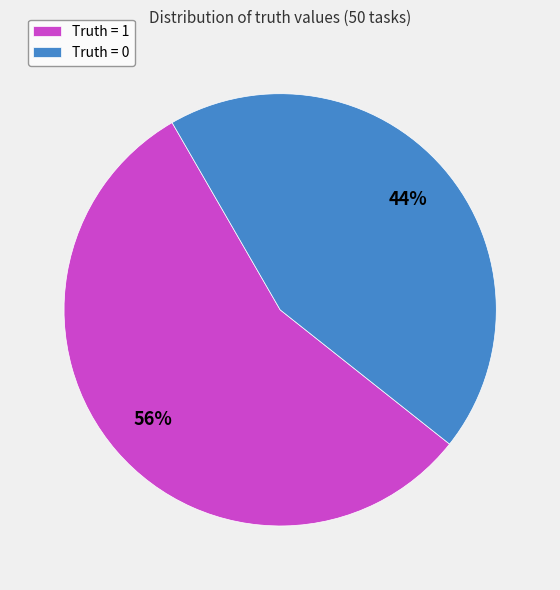

Which has a higher value, Truth = 0 or Truth = 1?

Truth = 1